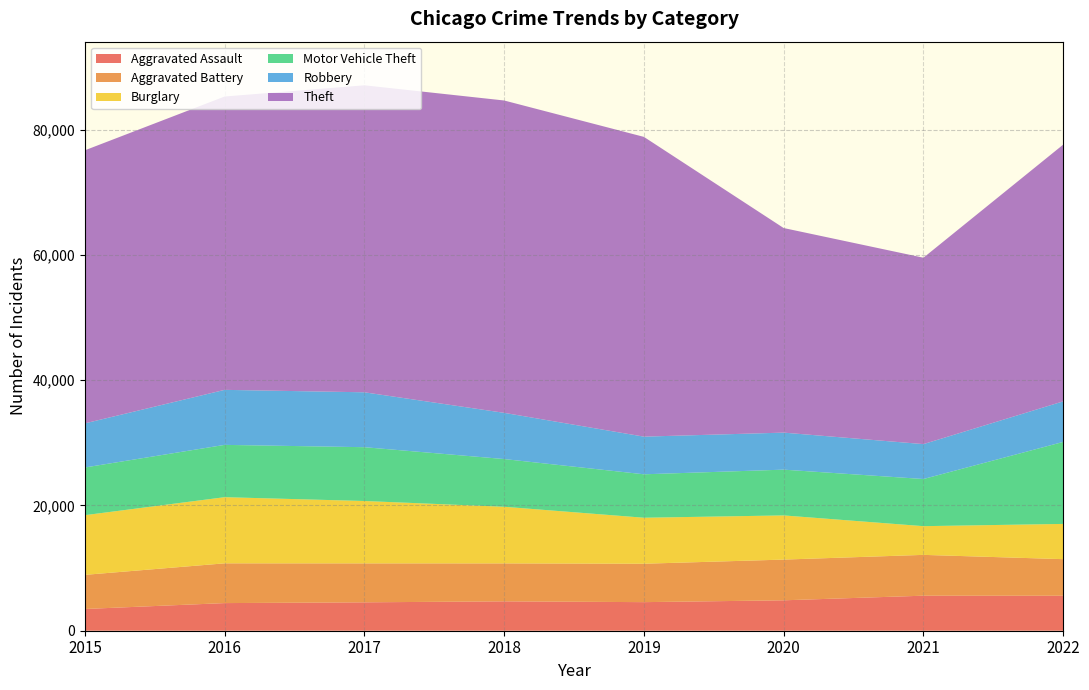

True or false: Burglary and Theft intersect in this chart.

False